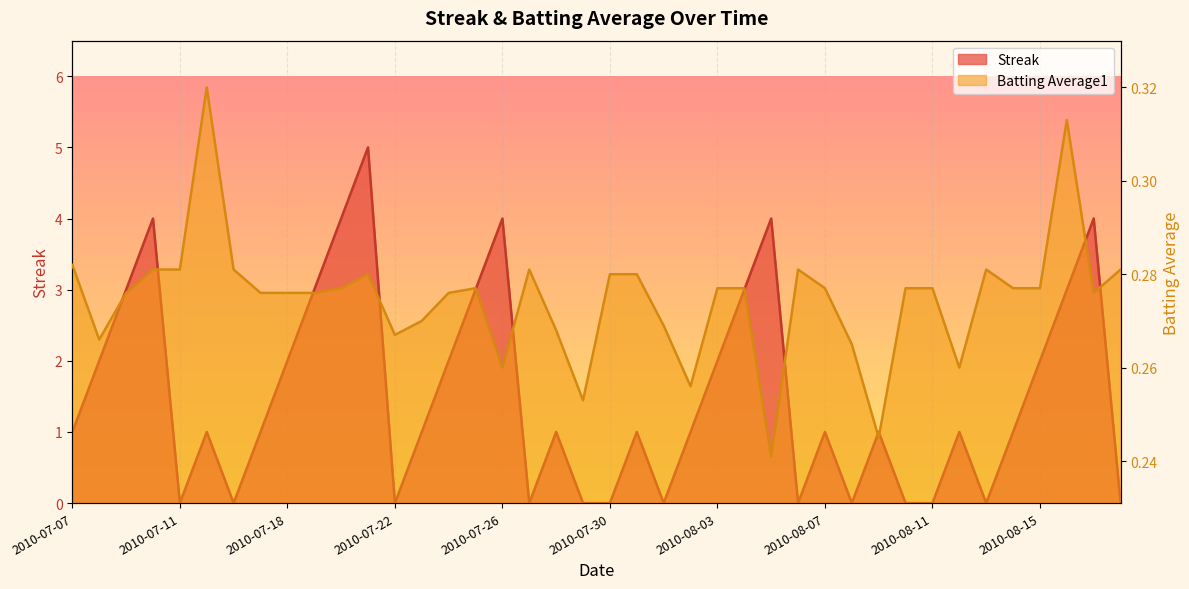

Reading left to right, transcribe all the data shown in this chart.

Streak: 2010-07-07=1.0	2010-07-08=2.0	2010-07-09=3.0	2010-07-10=4.0	2010-07-11=0.0	2010-07-15=1.0	2010-07-16=0.0	2010-07-17=1.0	2010-07-18=2.0	2010-07-19=3.0	2010-07-20=4.0	2010-07-21=5.0	2010-07-22=0.0	2010-07-23=1.0	2010-07-24=2.0	2010-07-25=3.0	2010-07-26=4.0	2010-07-27=0.0	2010-07-28=1.0	2010-07-29=0.0	2010-07-30=0.0	2010-07-31=1.0	2010-08-01=0.0	2010-08-02=1.0	2010-08-03=2.0	2010-08-04=3.0	2010-08-05=4.0	2010-08-06=0.0	2010-08-07=1.0	2010-08-08=0.0	2010-08-09=1.0	2010-08-10=0.0	2010-08-11=0.0	2010-08-12=1.0	2010-08-13=0.0	2010-08-14=1.0	2010-08-15=2.0	2010-08-16=3.0	2010-08-17=4.0	2010-08-18=0.0
Batting Average1: 2010-07-07=0.3	2010-07-08=0.3	2010-07-09=0.3	2010-07-10=0.3	2010-07-11=0.3	2010-07-15=0.3	2010-07-16=0.3	2010-07-17=0.3	2010-07-18=0.3	2010-07-19=0.3	2010-07-20=0.3	2010-07-21=0.3	2010-07-22=0.3	2010-07-23=0.3	2010-07-24=0.3	2010-07-25=0.3	2010-07-26=0.3	2010-07-27=0.3	2010-07-28=0.3	2010-07-29=0.3	2010-07-30=0.3	2010-07-31=0.3	2010-08-01=0.3	2010-08-02=0.3	2010-08-03=0.3	2010-08-04=0.3	2010-08-05=0.2	2010-08-06=0.3	2010-08-07=0.3	2010-08-08=0.3	2010-08-09=0.2	2010-08-10=0.3	2010-08-11=0.3	2010-08-12=0.3	2010-08-13=0.3	2010-08-14=0.3	2010-08-15=0.3	2010-08-16=0.3	2010-08-17=0.3	2010-08-18=0.3